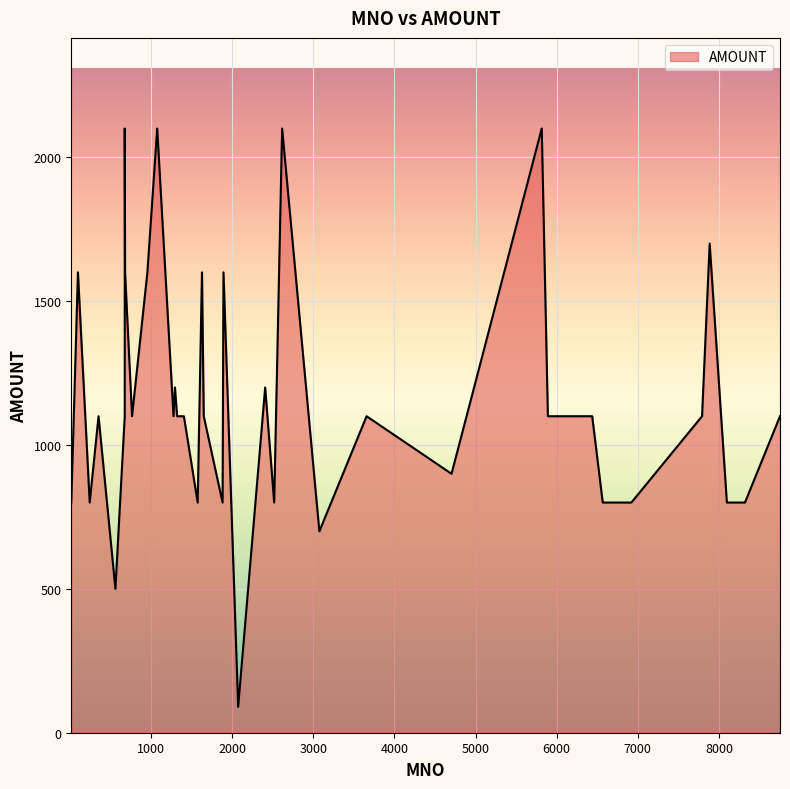

Reading right to left, what are all the values shown in this chart?

8753=1100	8321=800	8098=800	7886=1700	7792=1100	6921=800	6921=800	6568=800	6438=1100	5892=1100	5816=2100	4704=900	3657=1100	3075=700	2616=2100	2518=800	2407=1200	2074=90	1893=1600	1882=800	1650=1100	1628=1600	1575=800	1405=1100	1321=1100	1295=1200	1277=1100	1076=2100	955=1600	766=1100	680=1600	676=1100	676=2100	676=2100	561=500	353=1100	244=800	244=800	99=1600	17=800